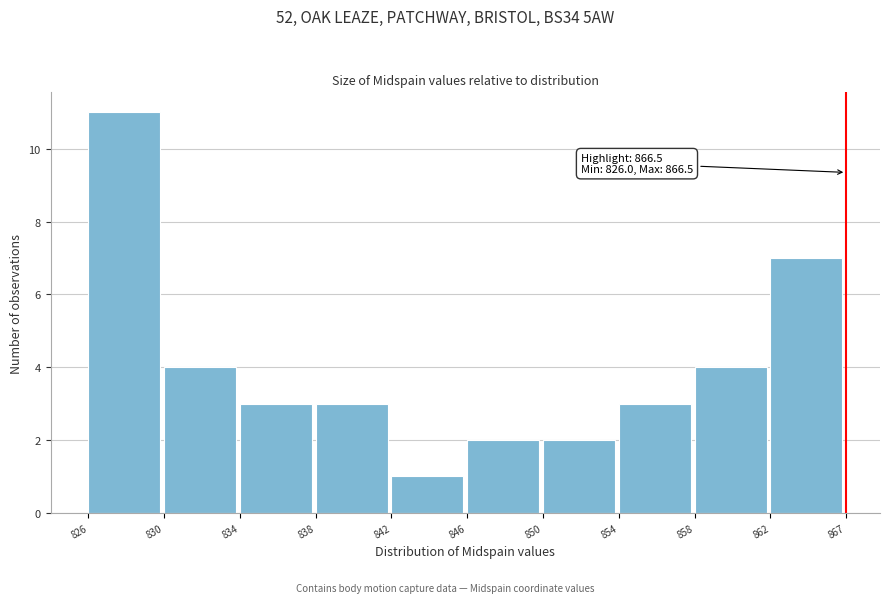

Reading right to left, list all the values displayed in this chart.

862=7	858=4	854=3	850=2	846=2	842=1	838=3	834=3	830=4	826=11